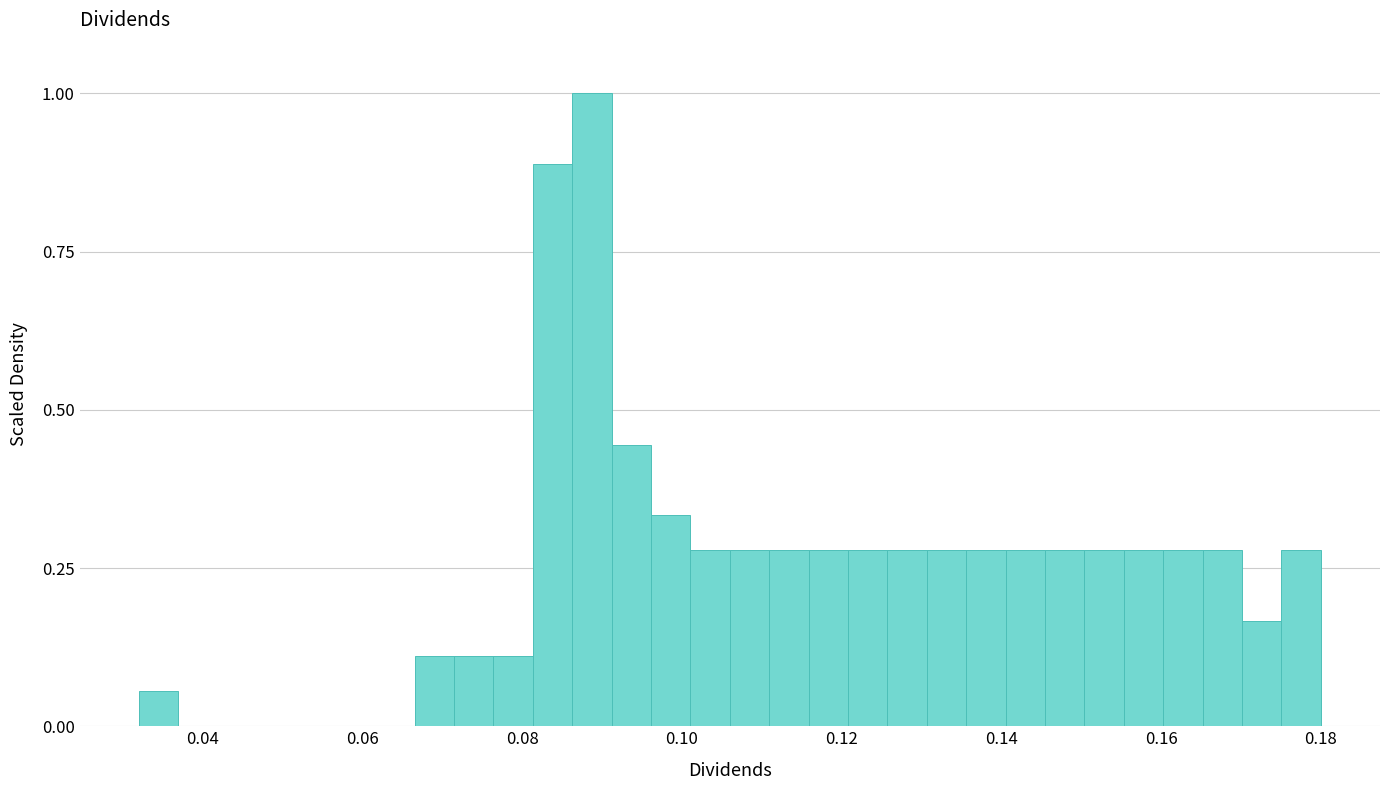

Around what value on the x-axis is the tallest bar? Give the approximate position of its centre, as read against the axis.

0.088